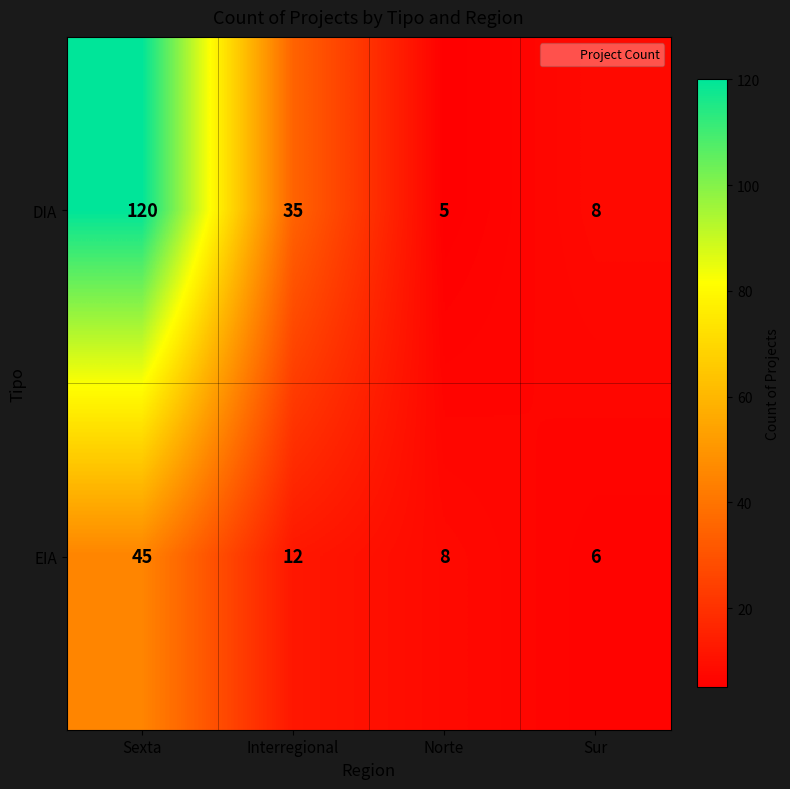

Rank the series by their maximum value, from highest to lowest.

DIA, EIA